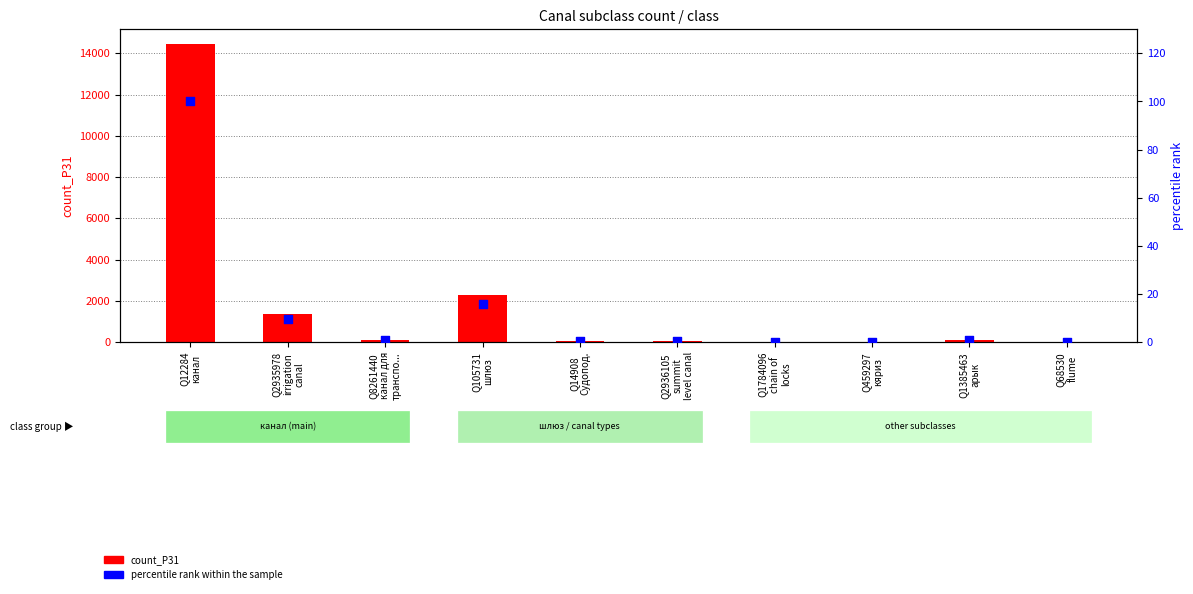

Which series has the largest total across all categories?

count_P31